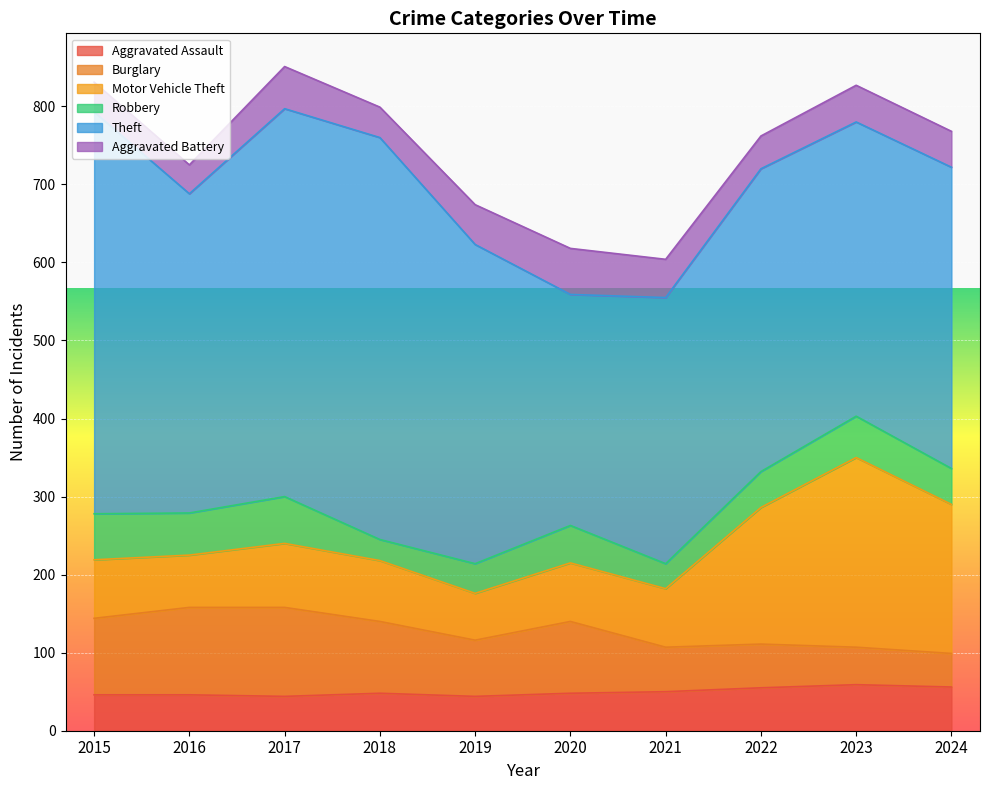

True or false: Motor Vehicle Theft and Aggravated Battery intersect in this chart.

False